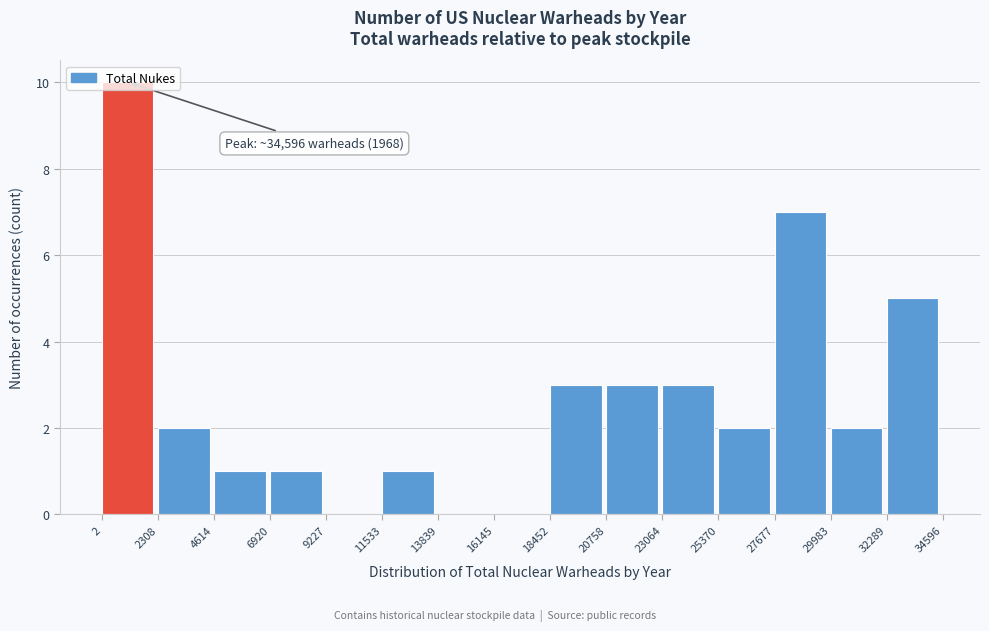

Over which range of the x-axis is the bar tallest?

2 to 2308